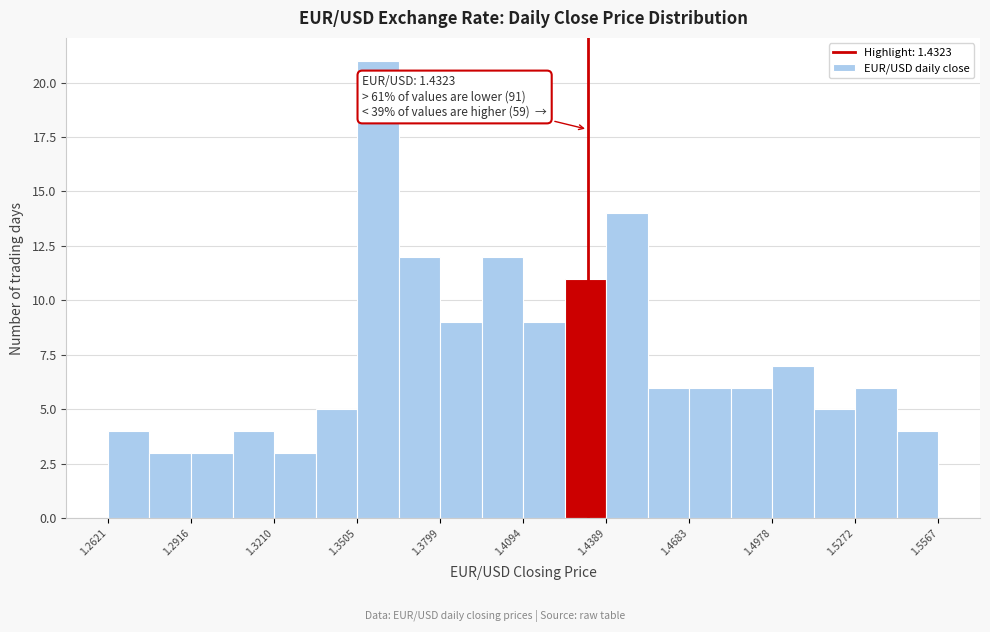

Around what value on the x-axis is the tallest bar? Give the approximate position of its centre, as read against the axis.

1.360